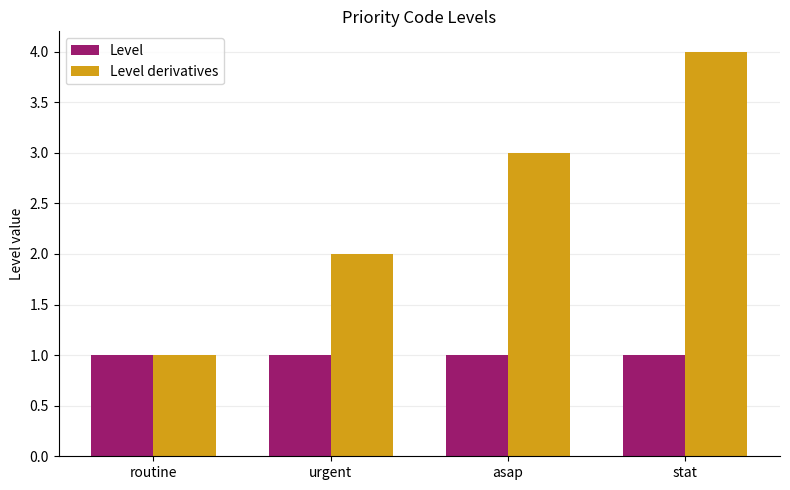

What position from the left is stat?

4